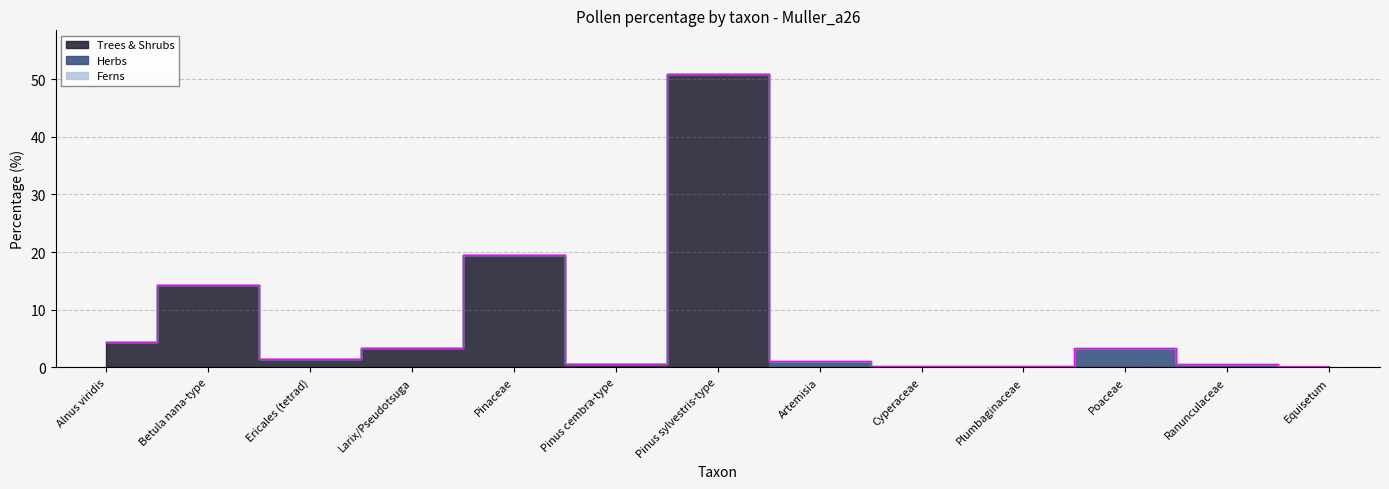

Reading left to right, transcribe all the data shown in this chart.

Trees & Shrubs: 4.4	14.3	1.4	3.3	19.5	0.6	50.8	0.0	0.0	0.0	0.0	0.0	0.0
Herbs: 0.0	0.0	0.0	0.0	0.0	0.0	0.0	1.1	0.3	0.3	3.3	0.6	0.0
Ferns: 0.0	0.0	0.0	0.0	0.0	0.0	0.0	0.0	0.0	0.0	0.0	0.0	0.3